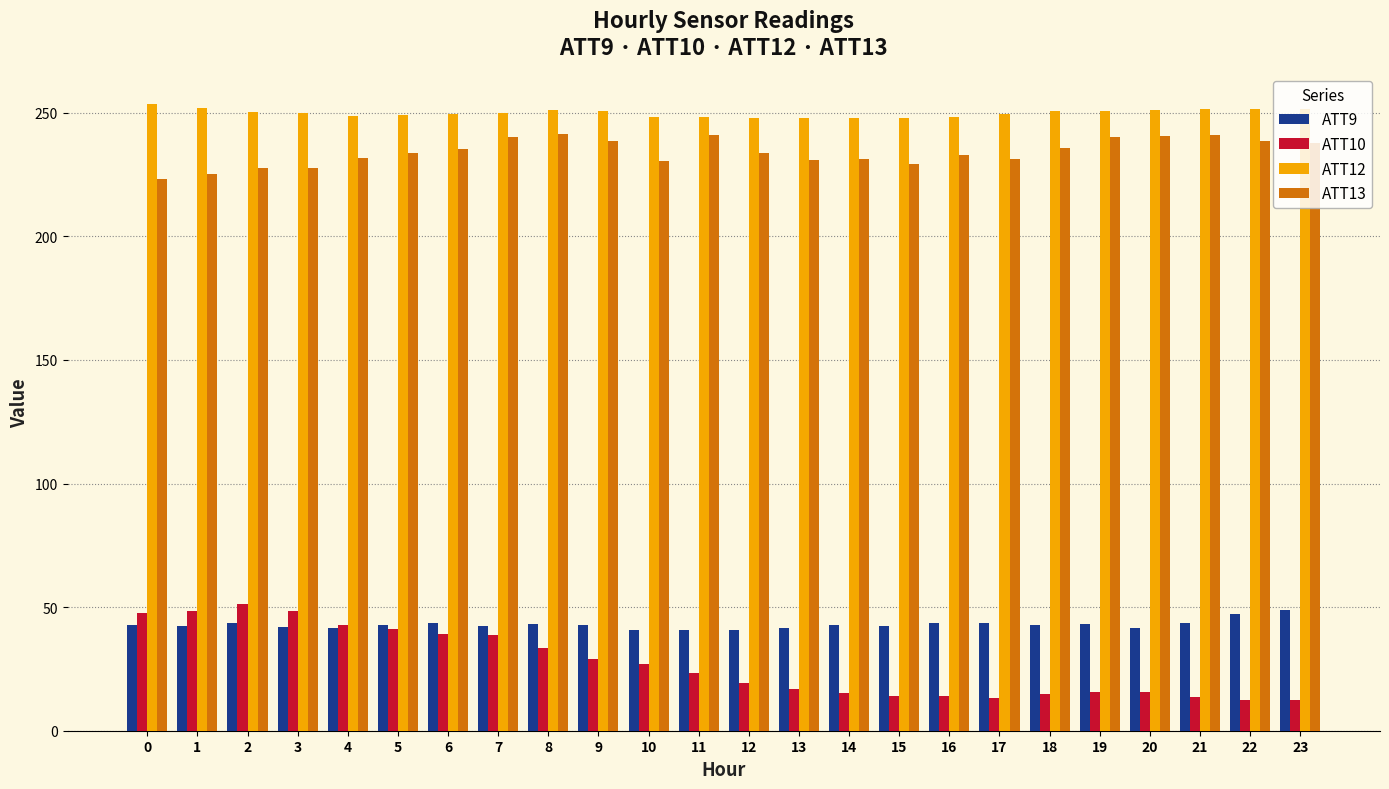

Which series has the largest total across all categories?

ATT12